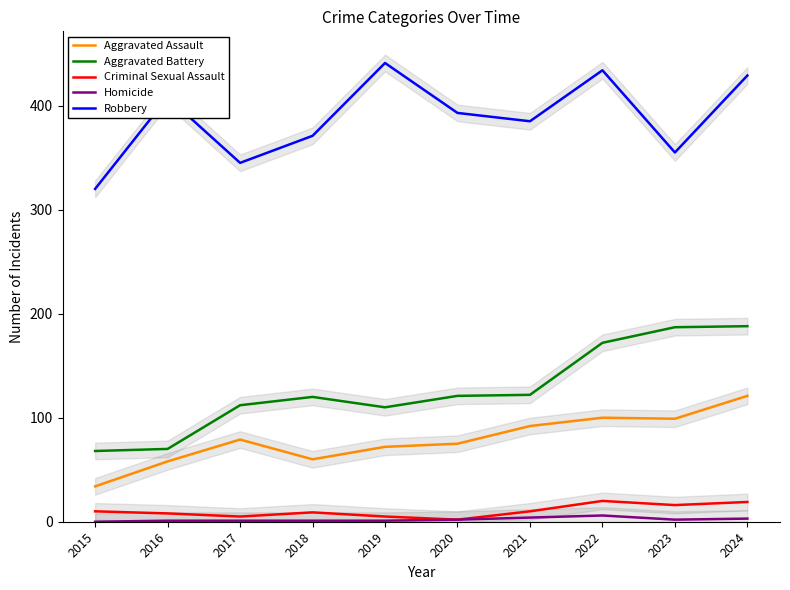

Where is the first local minimum for Robbery?

2017